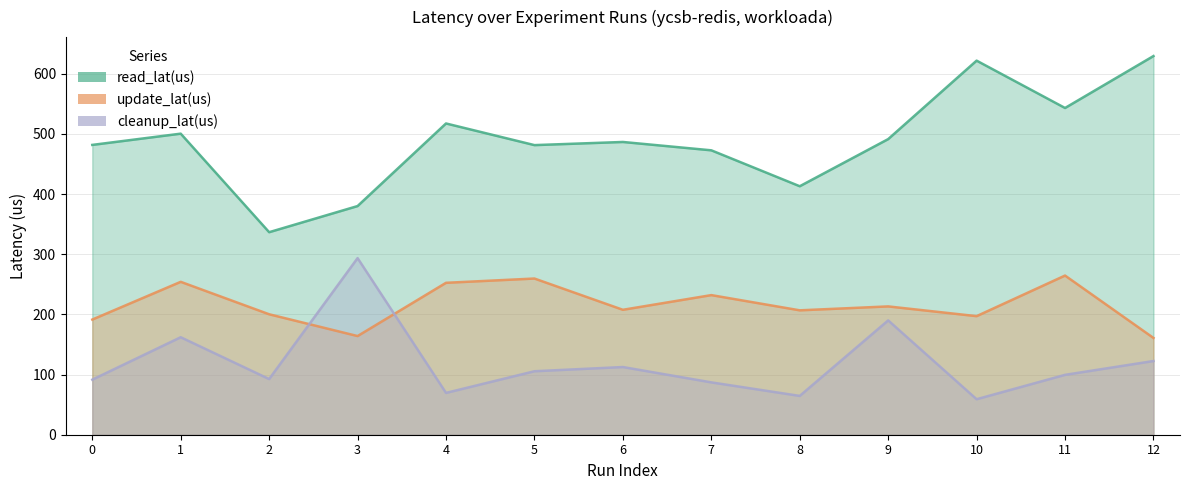

Reading left to right, transcribe all the data shown in this chart.

read_lat(us): 481.6	500.3	336.6	380.0	517.3	481.3	486.5	472.6	412.9	491.3	621.7	543.0	629.3
update_lat(us): 191.4	254.1	200.2	163.9	252.5	259.6	207.6	232.0	206.7	213.2	197.0	264.5	160.8
cleanup_lat(us): 91.5	162.0	92.5	293.5	69.5	105.5	112.5	87.0	64.5	190.0	59.0	99.5	122.5